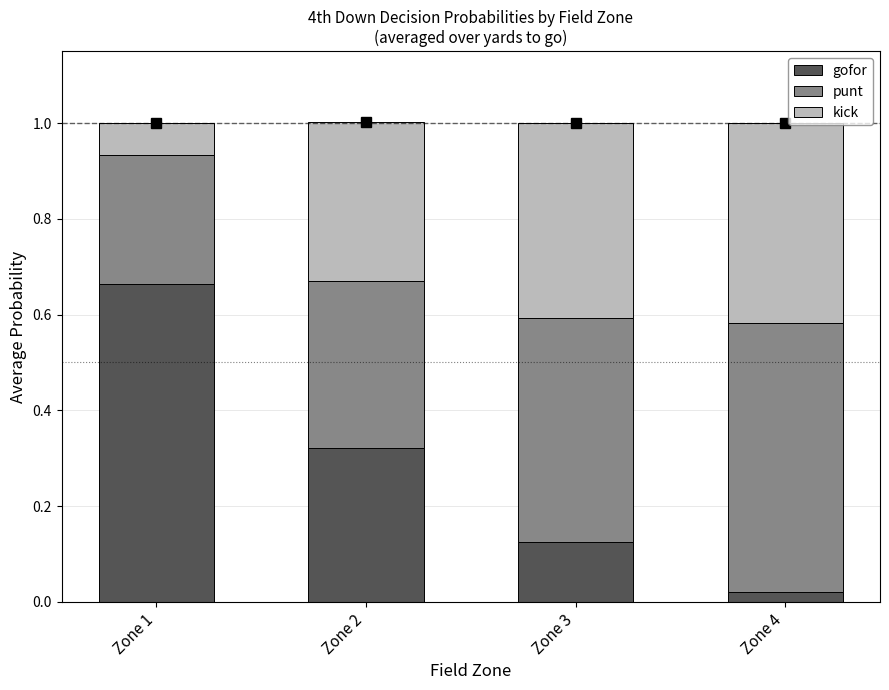

At how many categories does at least one series exceed 0?

4